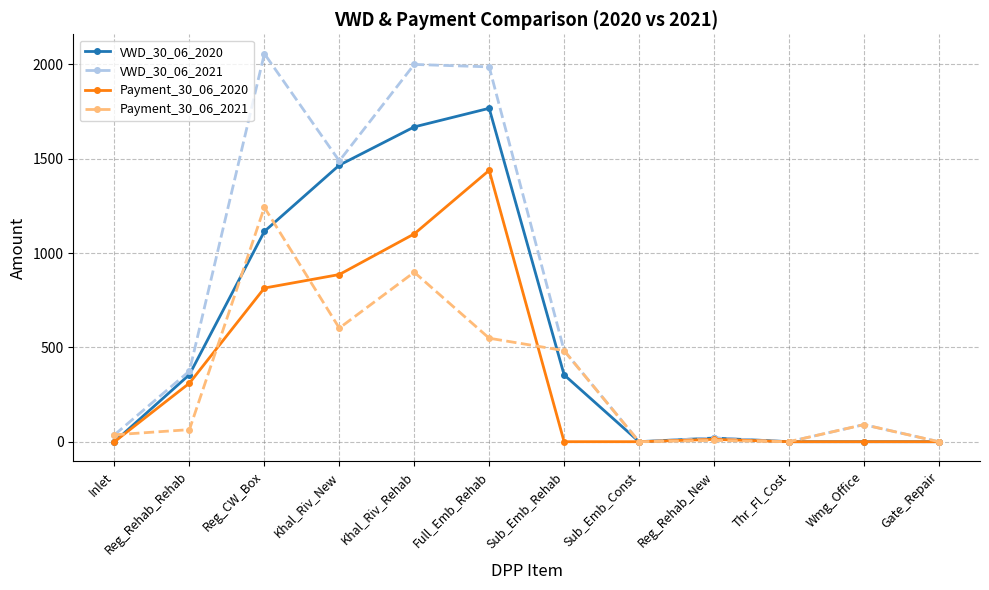

True or false: VWD_30_06_2020 has more than 1 interior local peaks.

True